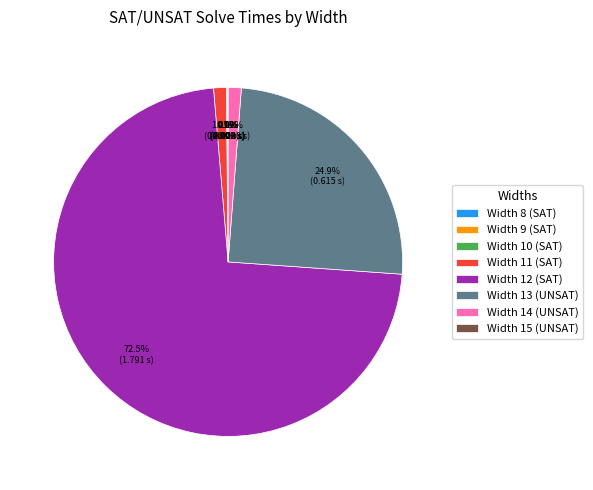

To the nearest percent, what is the average slice percentage?

12%